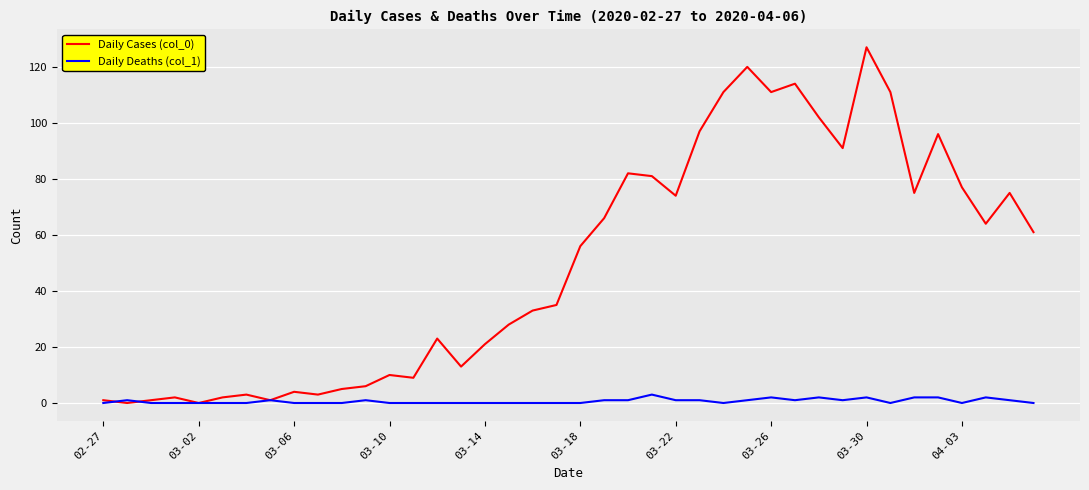

List the series in order of their peak value, highest first.

Daily Cases (col_0), Daily Deaths (col_1)